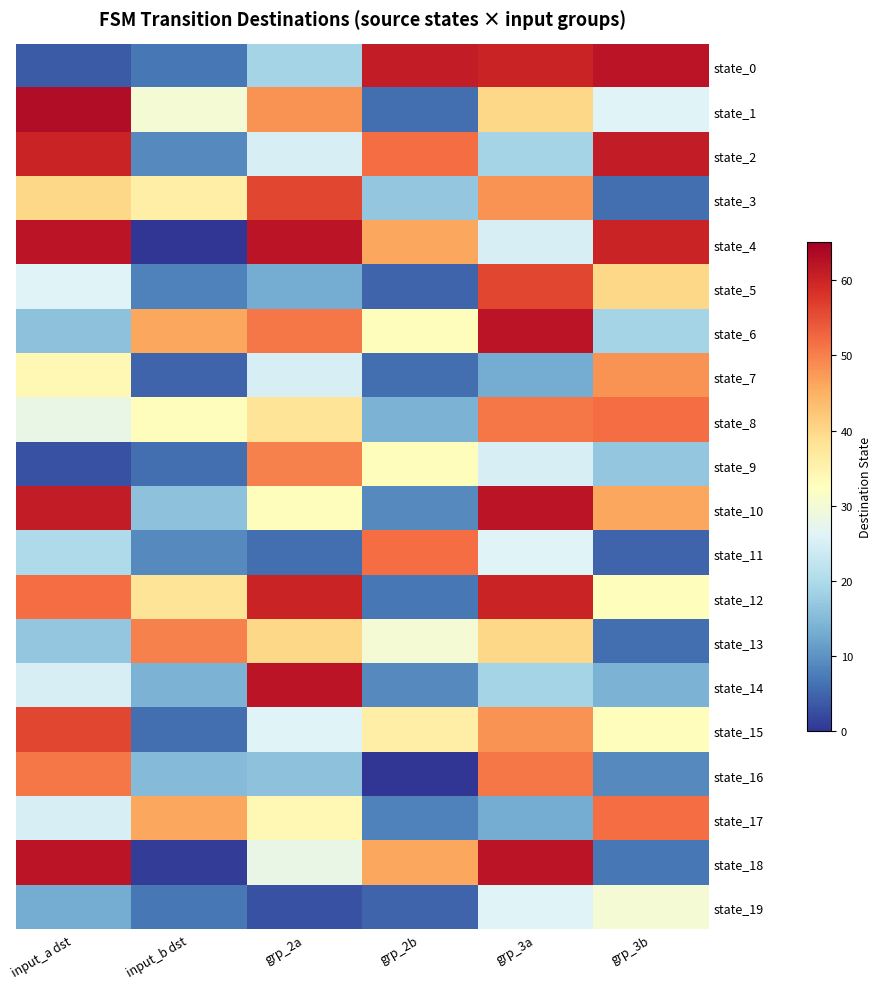

Reading left to right, transcribe all the data shown in this chart.

state_0: input_a dst=4	input_b dst=7	grp_2a=19	grp_2b=61	grp_3a=60	grp_3b=62
state_1: input_a dst=63	input_b dst=30	grp_2a=48	grp_2b=6	grp_3a=40	grp_3b=26
state_2: input_a dst=60	input_b dst=9	grp_2a=25	grp_2b=52	grp_3a=19	grp_3b=61
state_3: input_a dst=40	input_b dst=36	grp_2a=56	grp_2b=17	grp_3a=48	grp_3b=6
state_4: input_a dst=62	input_b dst=0	grp_2a=62	grp_2b=46	grp_3a=25	grp_3b=60
state_5: input_a dst=26	input_b dst=8	grp_2a=13	grp_2b=5	grp_3a=56	grp_3b=40
state_6: input_a dst=16	input_b dst=46	grp_2a=51	grp_2b=33	grp_3a=62	grp_3b=19
state_7: input_a dst=34	input_b dst=5	grp_2a=25	grp_2b=6	grp_3a=13	grp_3b=48
state_8: input_a dst=28	input_b dst=33	grp_2a=38	grp_2b=14	grp_3a=51	grp_3b=52
state_9: input_a dst=3	input_b dst=6	grp_2a=50	grp_2b=33	grp_3a=25	grp_3b=17
state_10: input_a dst=61	input_b dst=16	grp_2a=33	grp_2b=9	grp_3a=62	grp_3b=46
state_11: input_a dst=20	input_b dst=9	grp_2a=6	grp_2b=52	grp_3a=26	grp_3b=5
state_12: input_a dst=52	input_b dst=38	grp_2a=60	grp_2b=7	grp_3a=60	grp_3b=33
state_13: input_a dst=17	input_b dst=50	grp_2a=40	grp_2b=30	grp_3a=40	grp_3b=6
state_14: input_a dst=25	input_b dst=14	grp_2a=62	grp_2b=9	grp_3a=19	grp_3b=14
state_15: input_a dst=56	input_b dst=6	grp_2a=26	grp_2b=36	grp_3a=48	grp_3b=33
state_16: input_a dst=51	input_b dst=15	grp_2a=16	grp_2b=0	grp_3a=51	grp_3b=9
state_17: input_a dst=25	input_b dst=46	grp_2a=34	grp_2b=8	grp_3a=13	grp_3b=52
state_18: input_a dst=62	input_b dst=1	grp_2a=28	grp_2b=46	grp_3a=62	grp_3b=7
state_19: input_a dst=13	input_b dst=7	grp_2a=3	grp_2b=5	grp_3a=26	grp_3b=30